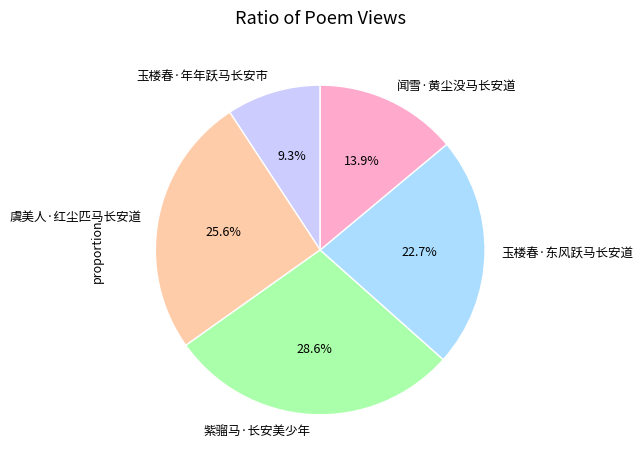

Approximately how many times larger is the value at 闻雪·黄尘没马长安道 compared to 虞美人·红尘匹马长安道?

0.5